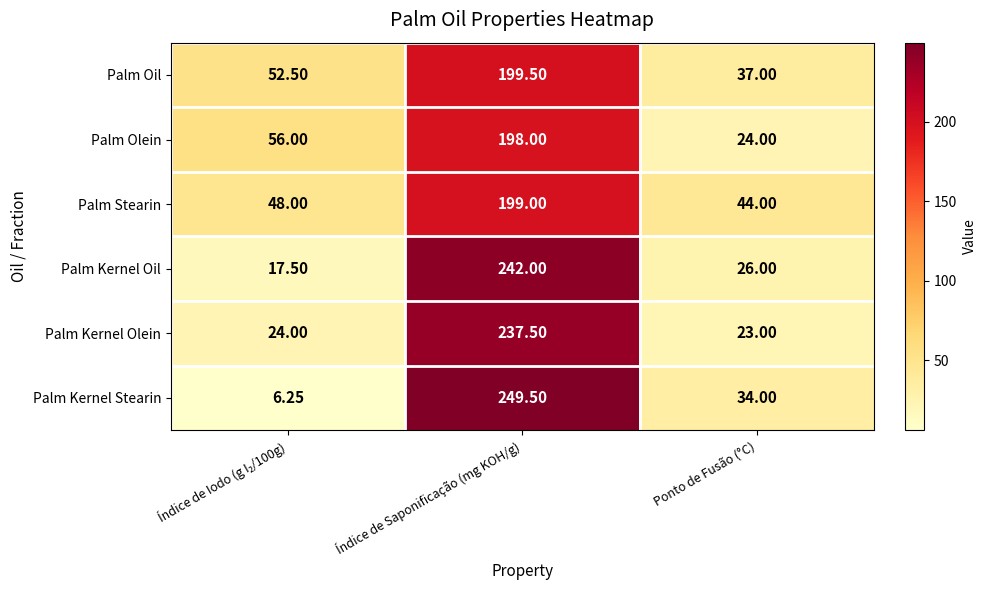

List the series in order of their peak value, lowest first.

Palm Olein, Palm Stearin, Palm Oil, Palm Kernel Olein, Palm Kernel Oil, Palm Kernel Stearin